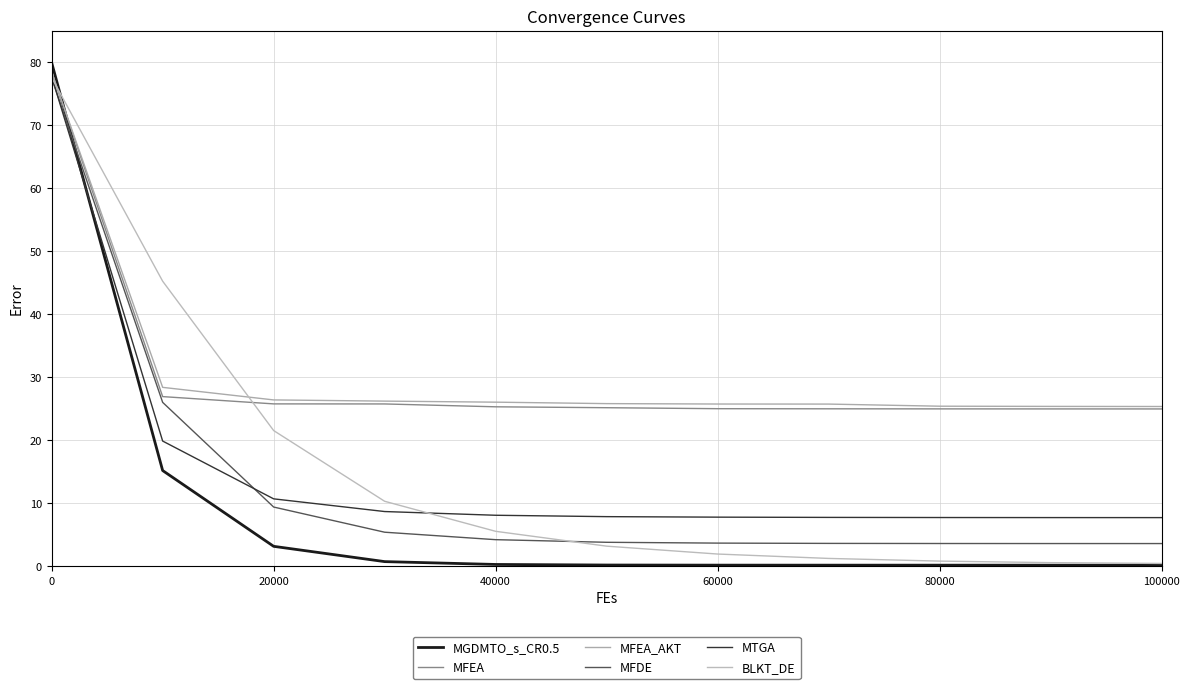

What are all the series names shown in the legend?

MGDMTO_s_CR0.5, MFEA, MFEA_AKT, MFDE, MTGA, BLKT_DE